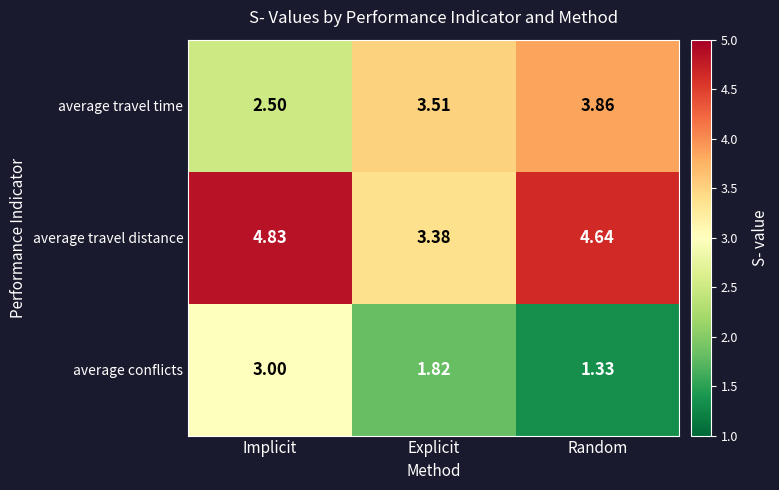

At how many categories does at least one series exceed 2?

3